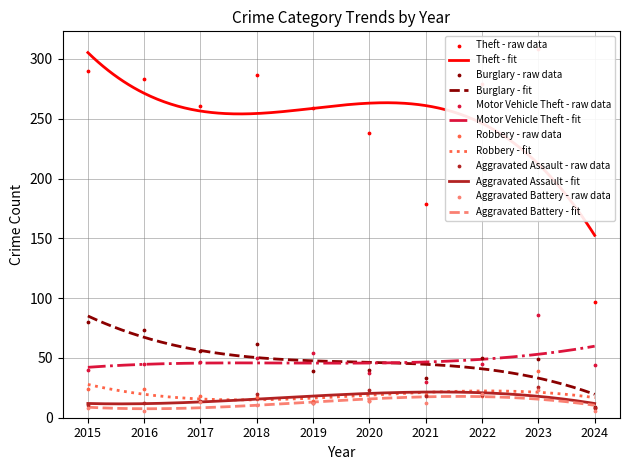

What is the total value across all series at 2015?

453